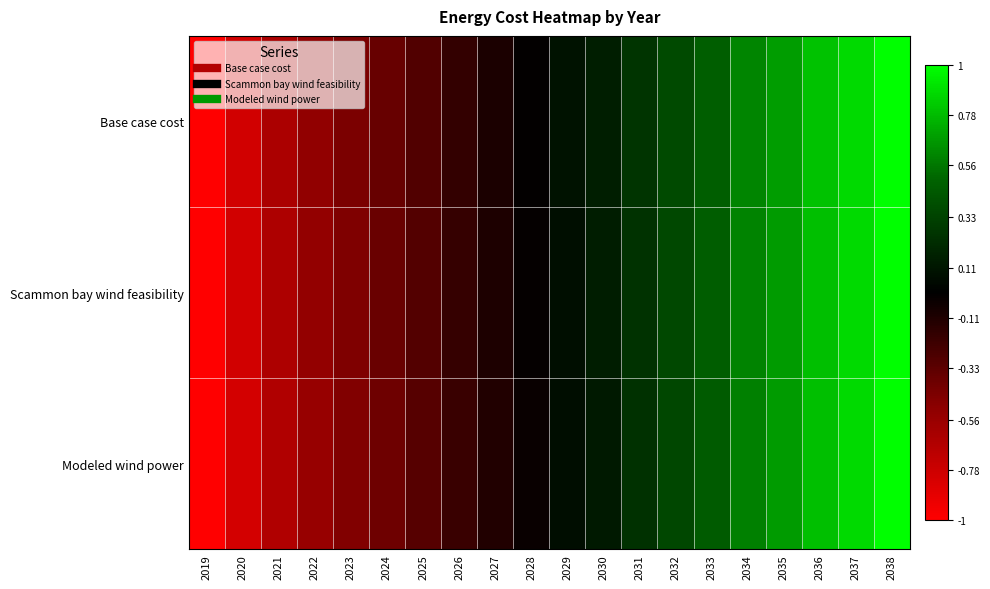

At which category is the sum across all series the highest?

2038